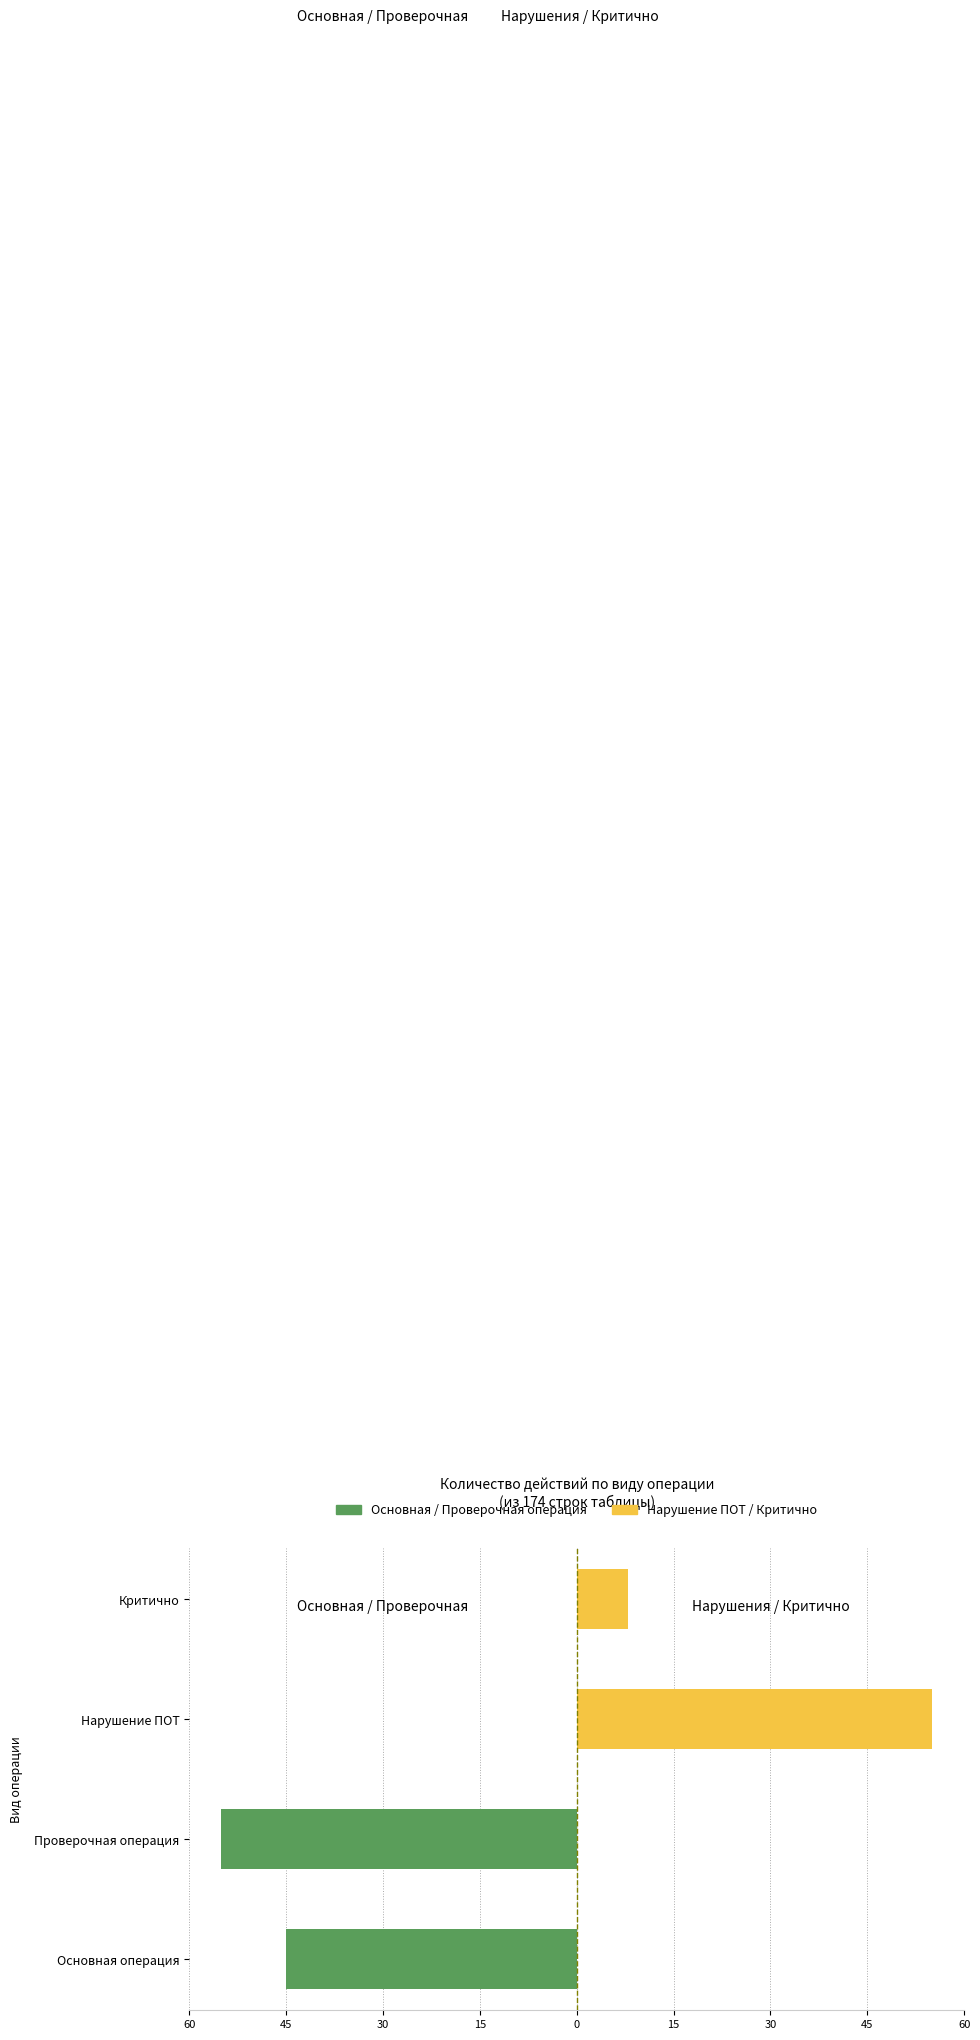

How many data points in Нарушение ПОТ / Критично are above 8?

1